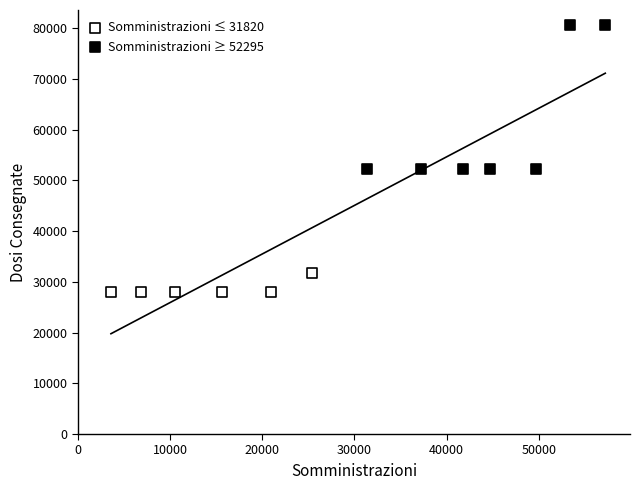

Which series contains the highest Y value?

Somministrazioni ≥ 52295